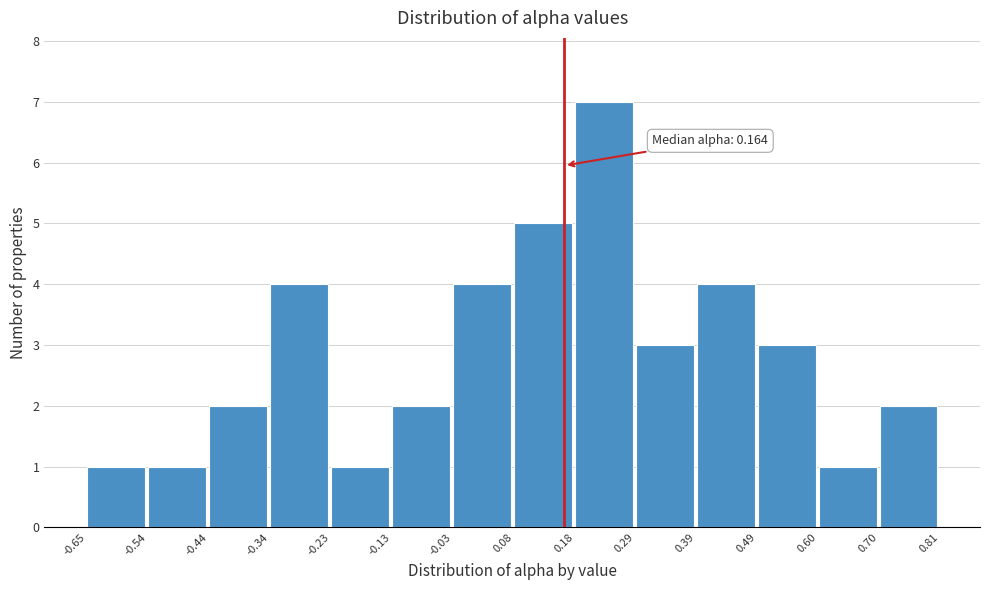

Over which range of the x-axis is the bar tallest?

0.18 to 0.29